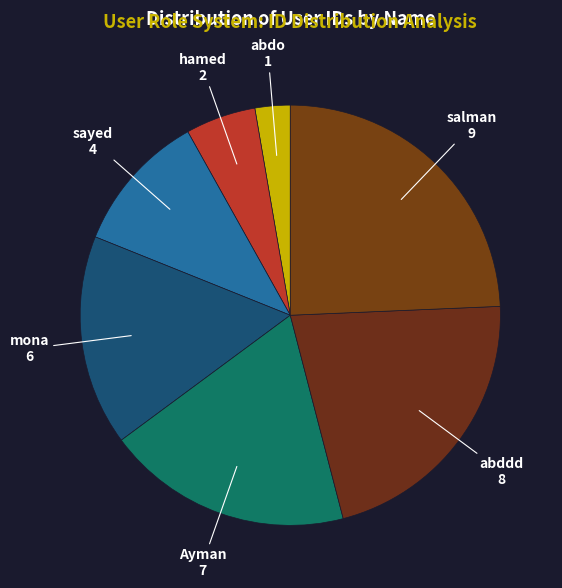

Count the number of slices in the pie.

7